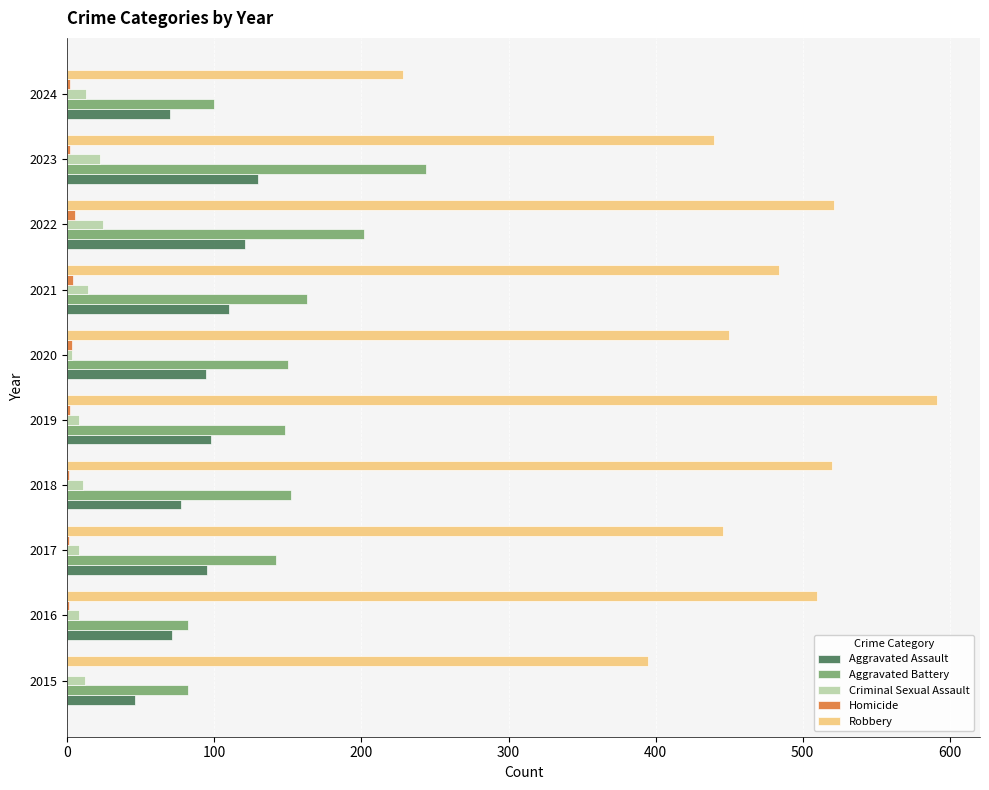

Between 2017 and 2023, which series saw the biggest shift?

Aggravated Battery